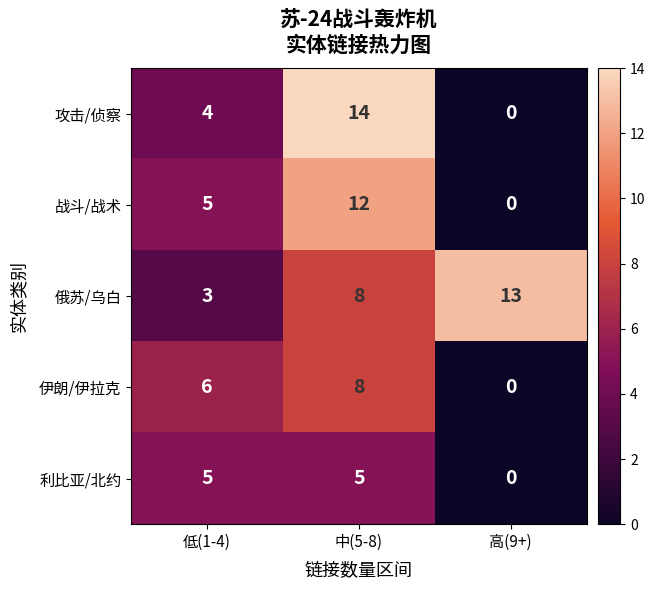

At which label is 伊朗/伊拉克 closest to 4?

低(1-4)